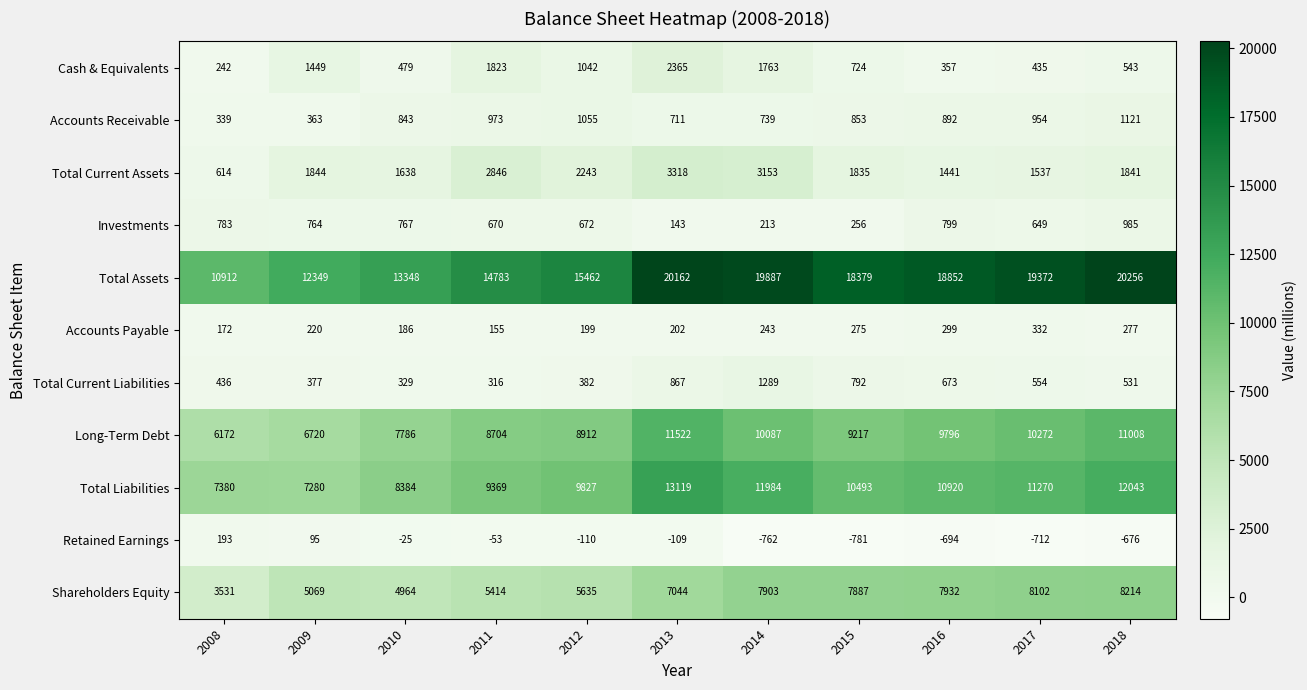

Where is Accounts Receivable nearest to the value 730?

2014